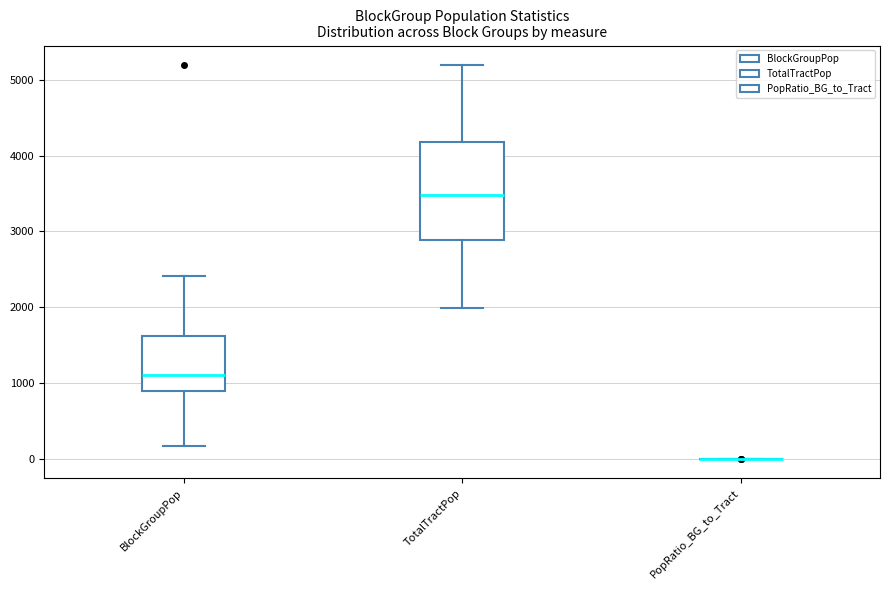

Where does the median line of the box for TotalTractPop sit on the y-axis? The values are not printed on the chart, so give them approximately, as read against the axis.

3500